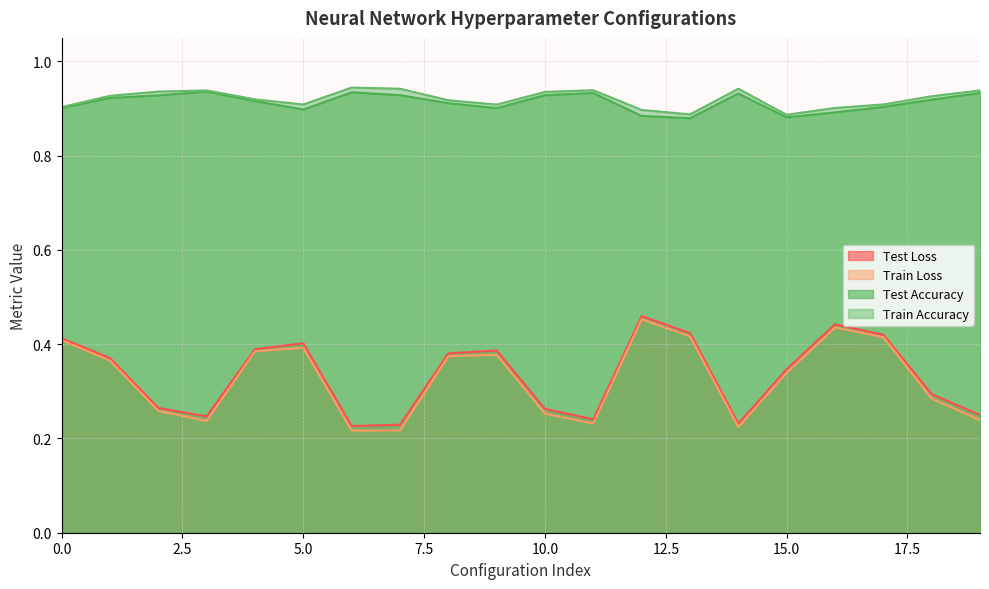

At which category does Train Accuracy reach its first local valley?

5.0